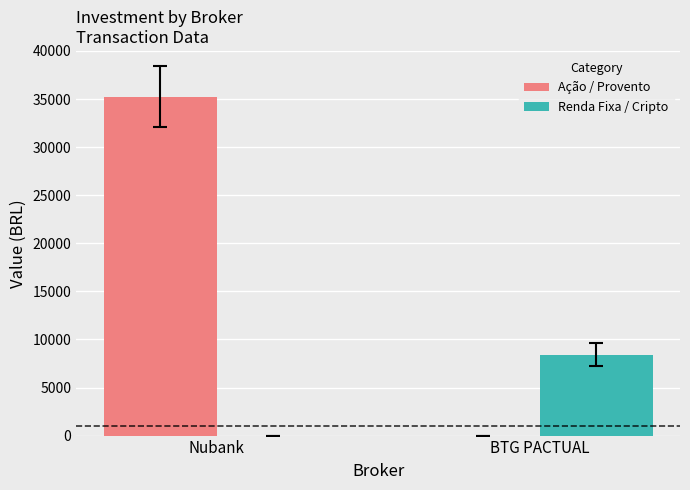

What is the difference between the Ação / Provento values at Nubank and BTG PACTUAL?

35259.5